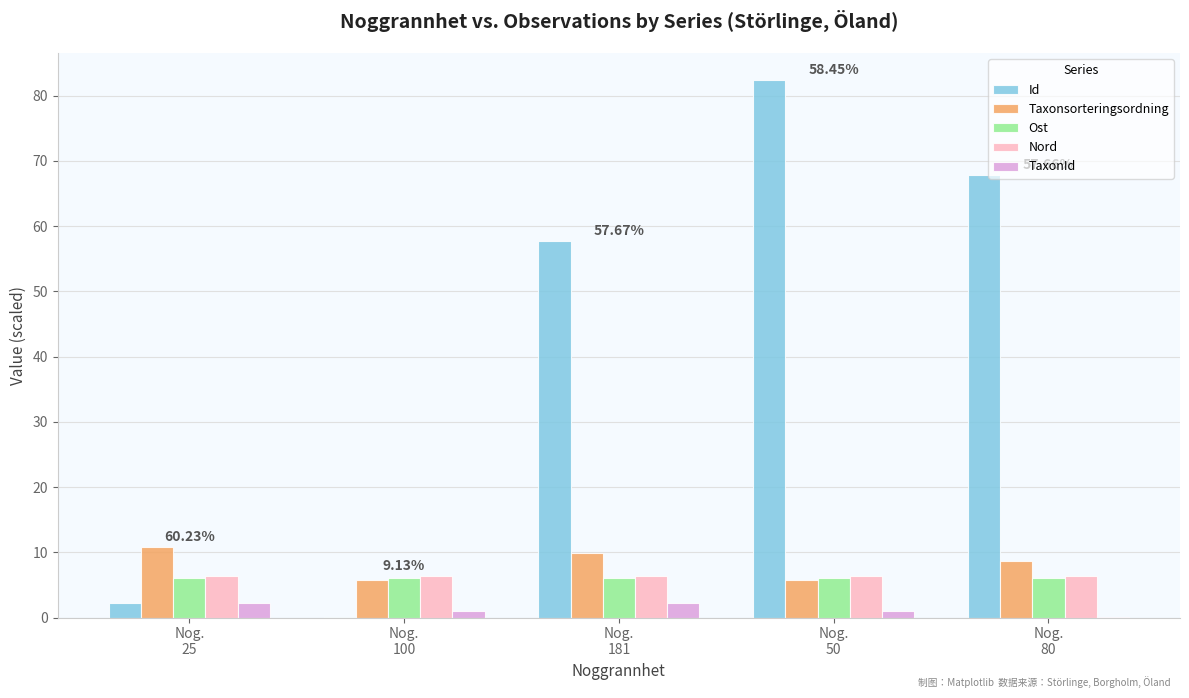

What is the sum of all Id values?

210.2